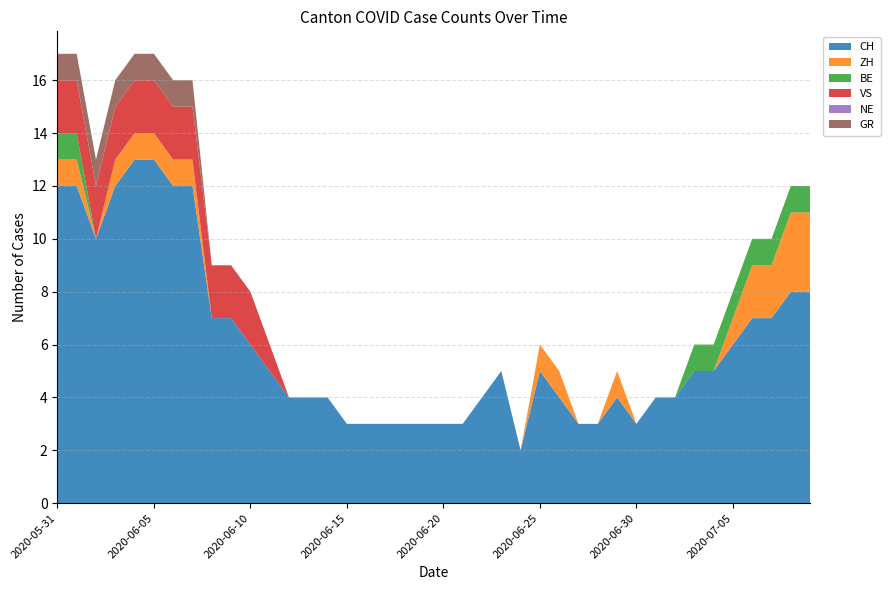

Reading left to right, list all the values displayed in this chart.

CH: 12	12	10	12	13	13	12	12	7	7	6	5	4	4	4	3	3	3	3	3	3	3	4	5	2	5	4	3	3	4	3	4	4	5	5	6	7	7	8	8
ZH: 1	1	0	1	1	1	1	1	0	0	0	0	0	0	0	0	0	0	0	0	0	0	0	0	0	1	1	0	0	1	0	0	0	0	0	1	2	2	3	3
BE: 1	1	0	0	0	0	0	0	0	0	0	0	0	0	0	0	0	0	0	0	0	0	0	0	0	0	0	0	0	0	0	0	0	1	1	1	1	1	1	1
VS: 2	2	2	2	2	2	2	2	2	2	2	1	0	0	0	0	0	0	0	0	0	0	0	0	0	0	0	0	0	0	0	0	0	0	0	0	0	0	0	0
NE: 0	0	0	0	0	0	0	0	0	0	0	0	0	0	0	0	0	0	0	0	0	0	0	0	0	0	0	0	0	0	0	0	0	0	0	0	0	0	0	0
GR: 1	1	1	1	1	1	1	1	0	0	0	0	0	0	0	0	0	0	0	0	0	0	0	0	0	0	0	0	0	0	0	0	0	0	0	0	0	0	0	0